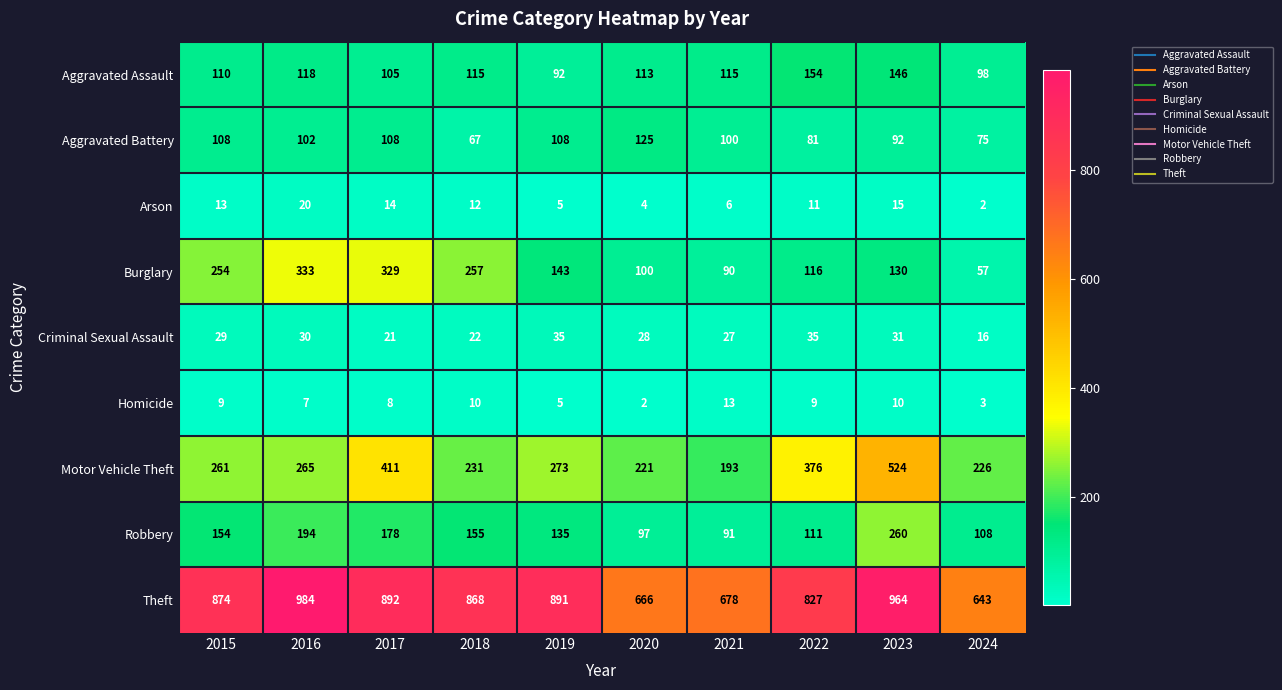

What is the maximum value shown in the chart?

984